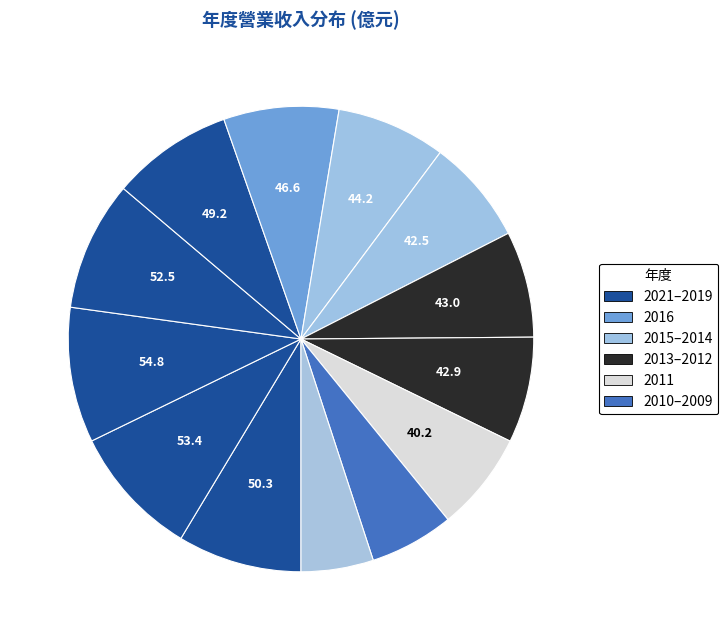

How many segments does this pie chart have?

13